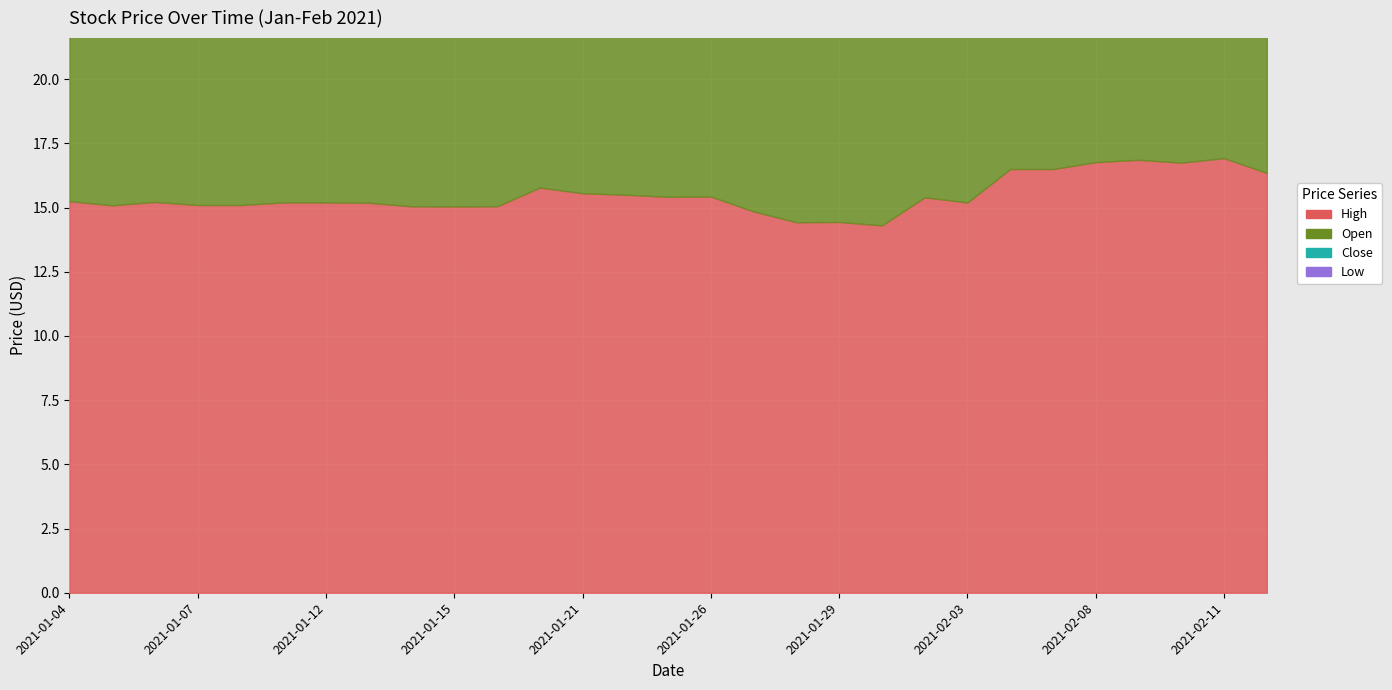

What value does the Close series have at 2021-01-13?

14.9